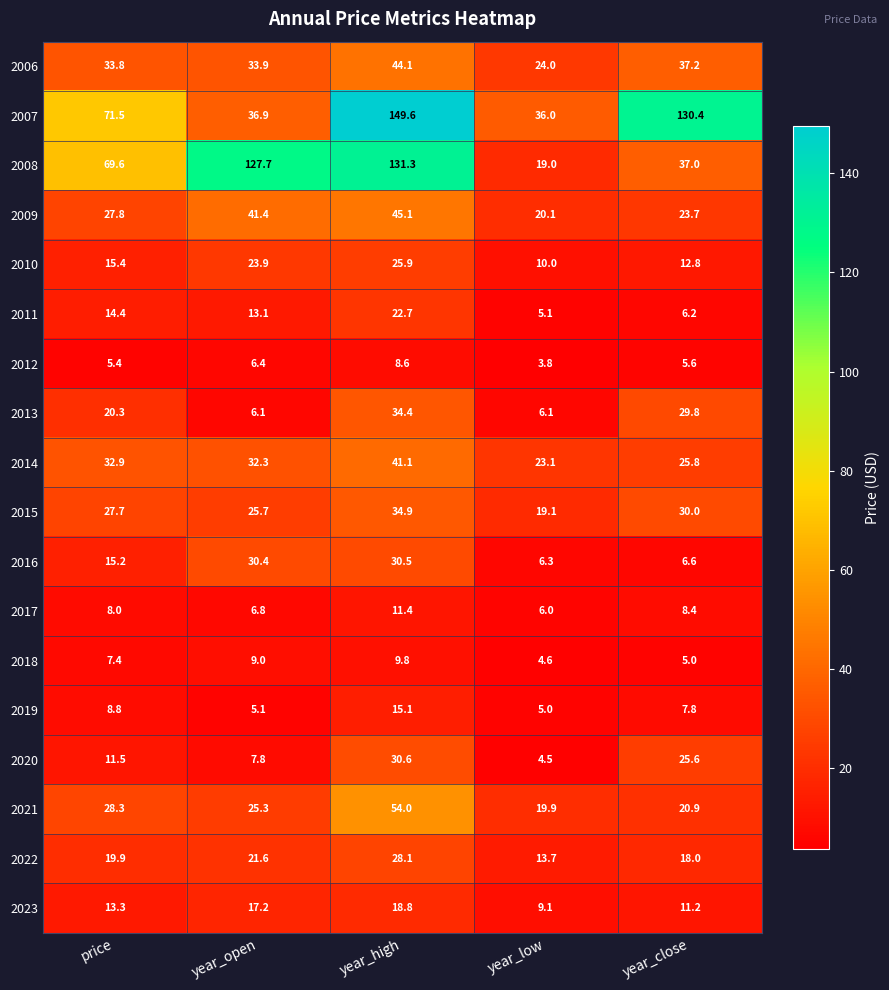

Between price and year_low, which series saw the biggest shift?

2008